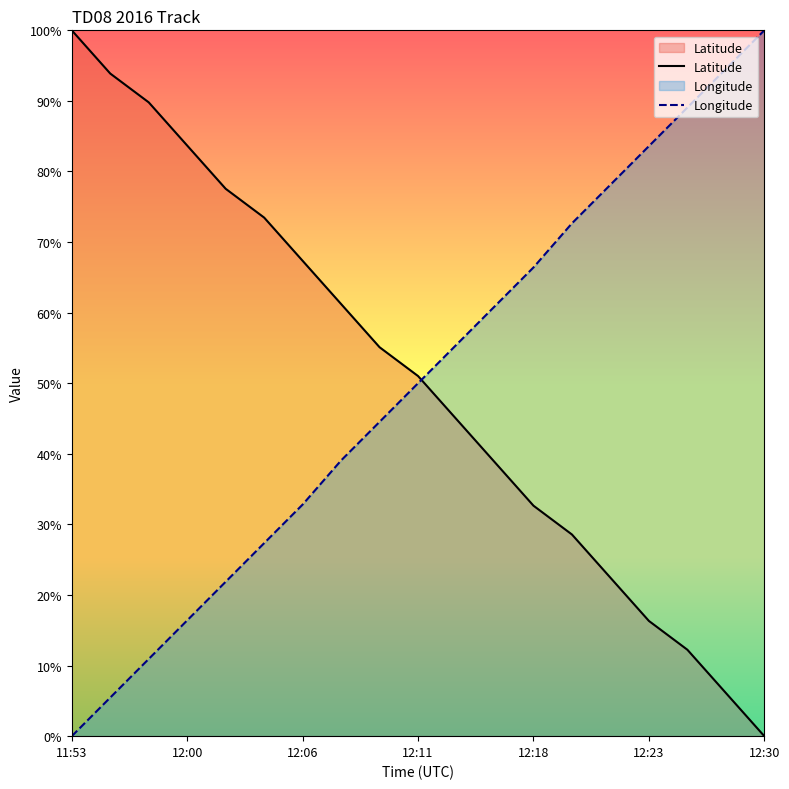

What is the total value across all series at 14?

100.6